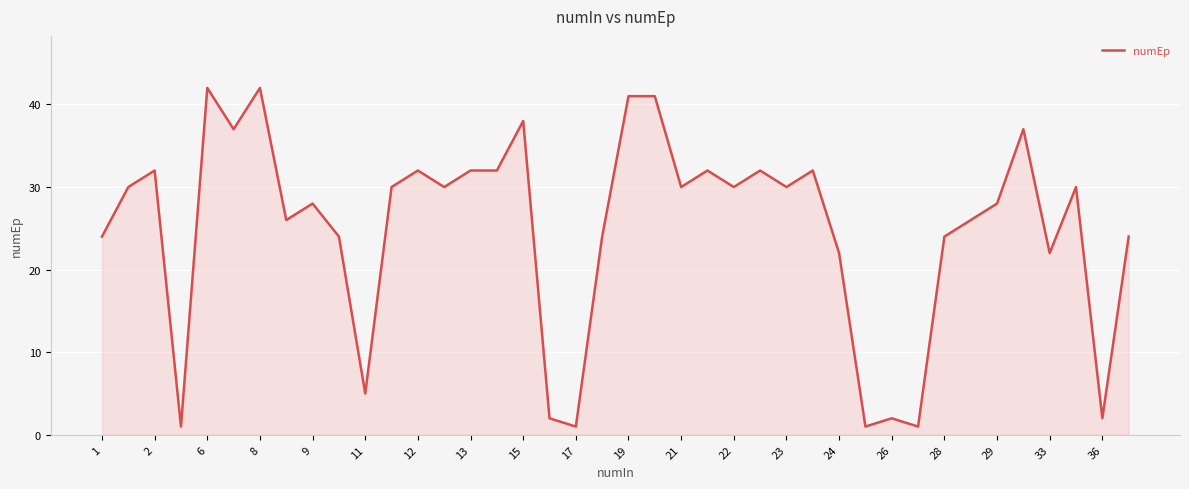

What is the sum of all values?

999